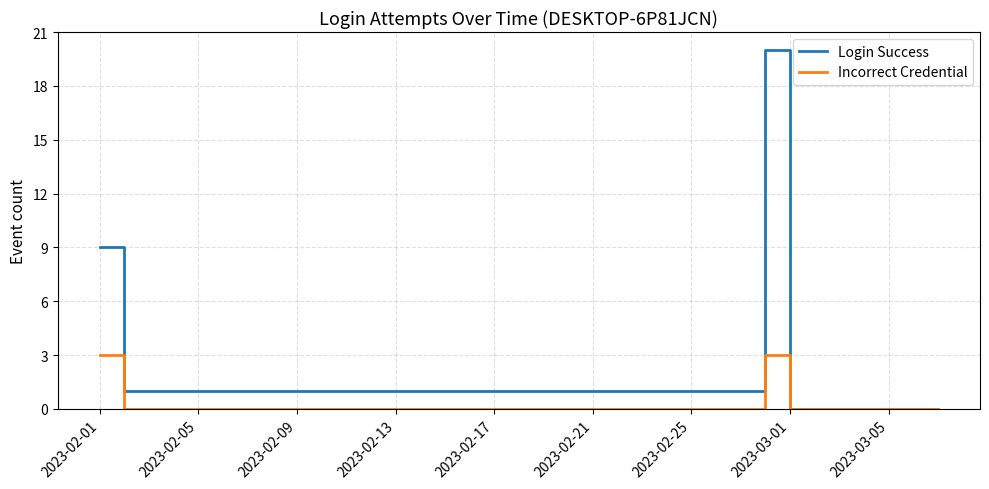

Rank the series by their average value, from lowest to highest.

Incorrect Credential, Login Success